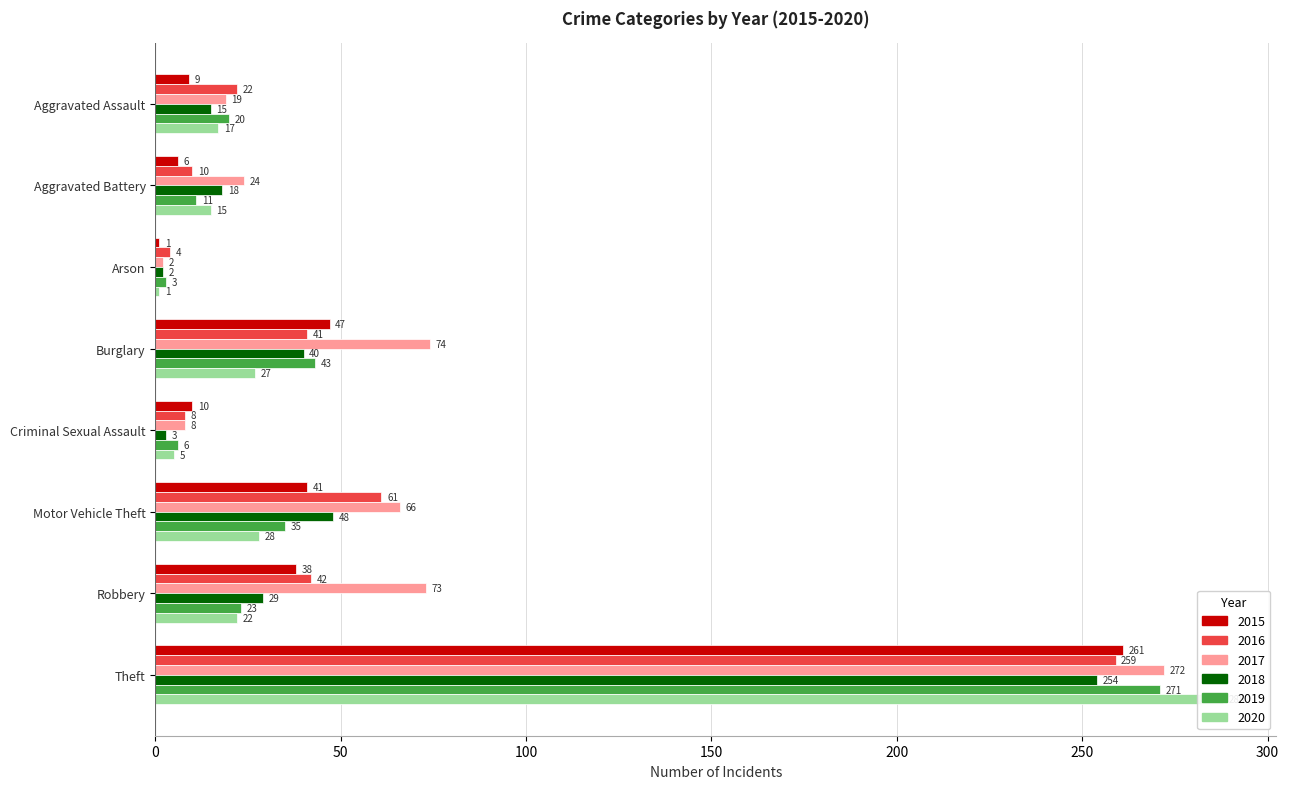

Is the value of 2016 at Burglary greater than the value of 2015 at Aggravated Battery?

Yes